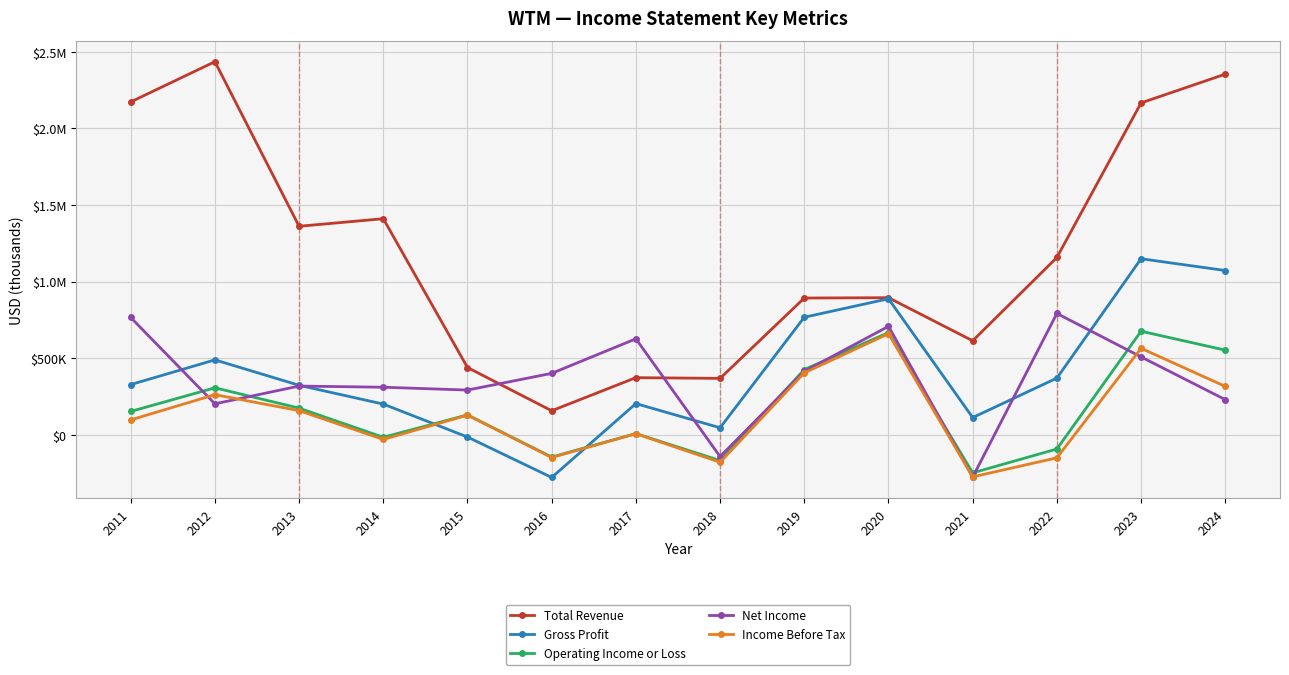

Where is the first local minimum for Net Income?

2012